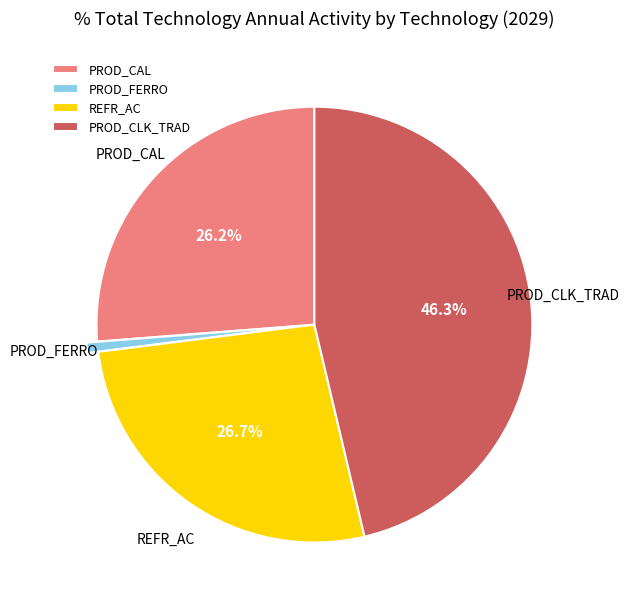

Combined, do PROD_CLK_TRAD and PROD_FERRO account for over 50%?

No